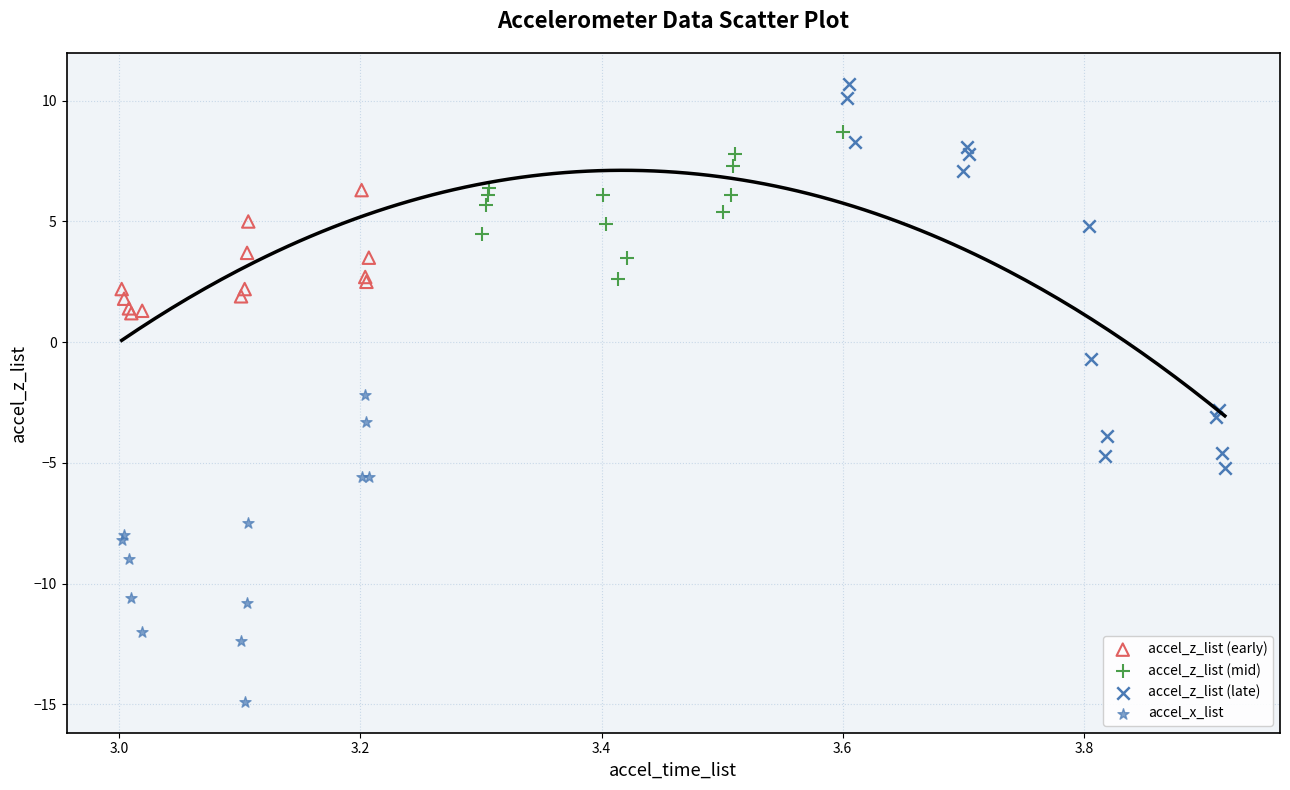

Which series contains the highest Y value?

accel_z_list (late)